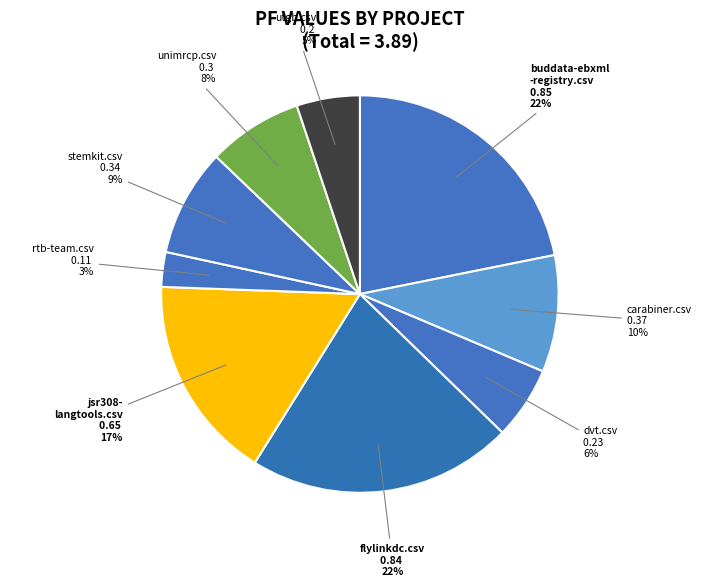

Does stemkit.csv represent more than half of the total?

No